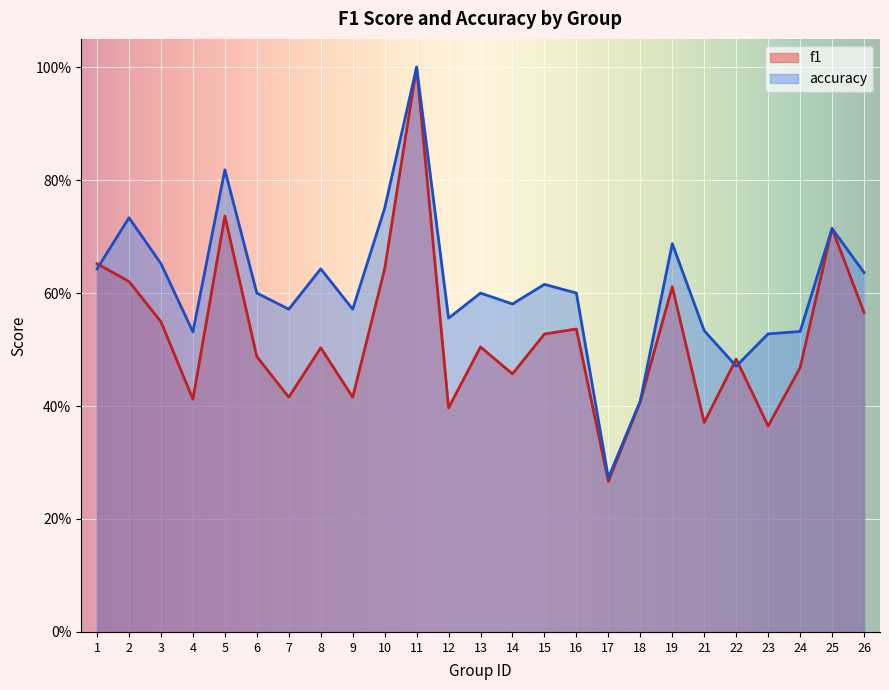

List the labels in order of f1 value, largest first.

11, 5, 25, 1, 10, 2, 19, 26, 3, 16, 15, 13, 8, 6, 22, 24, 14, 7, 9, 4, 18, 12, 21, 23, 17